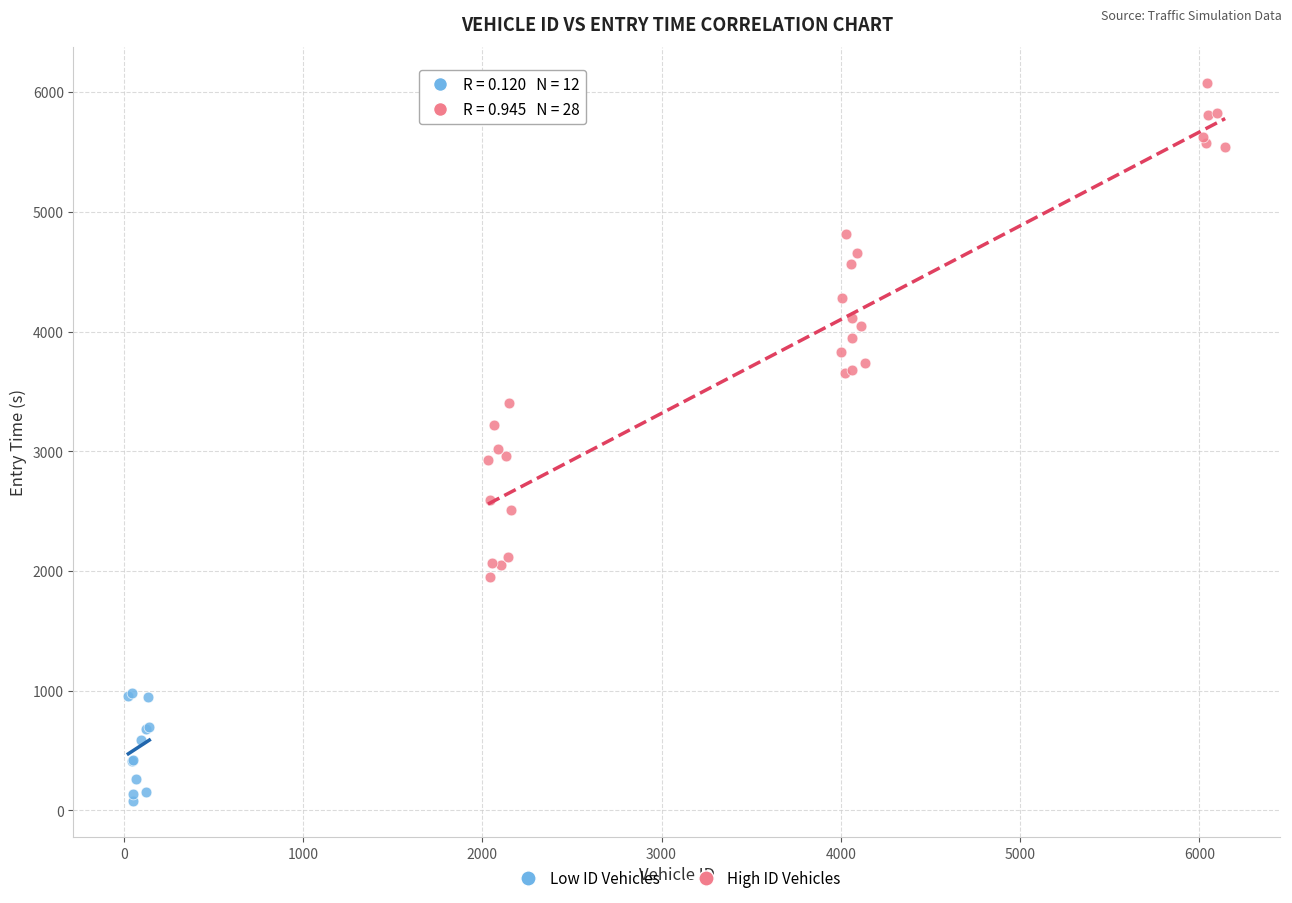

Which series has the widest spread of Y values?

High ID Vehicles